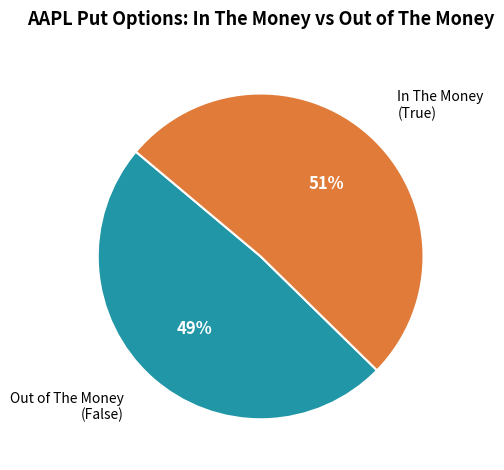

Is the sum of In The Money (True) and Out of The Money (False) greater than half?

Yes